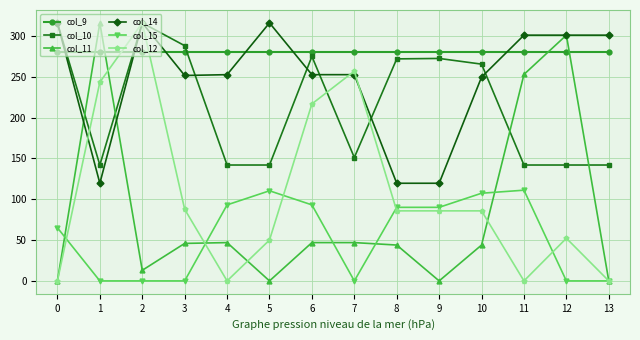

Which series has the largest total across all categories?

col_9